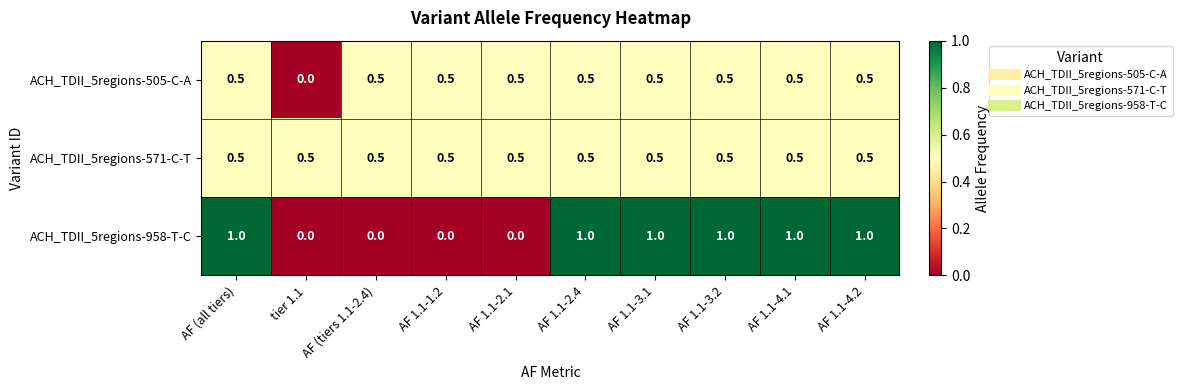

Which series has the largest total across all categories?

ACH_TDII_5regions-958-T-C